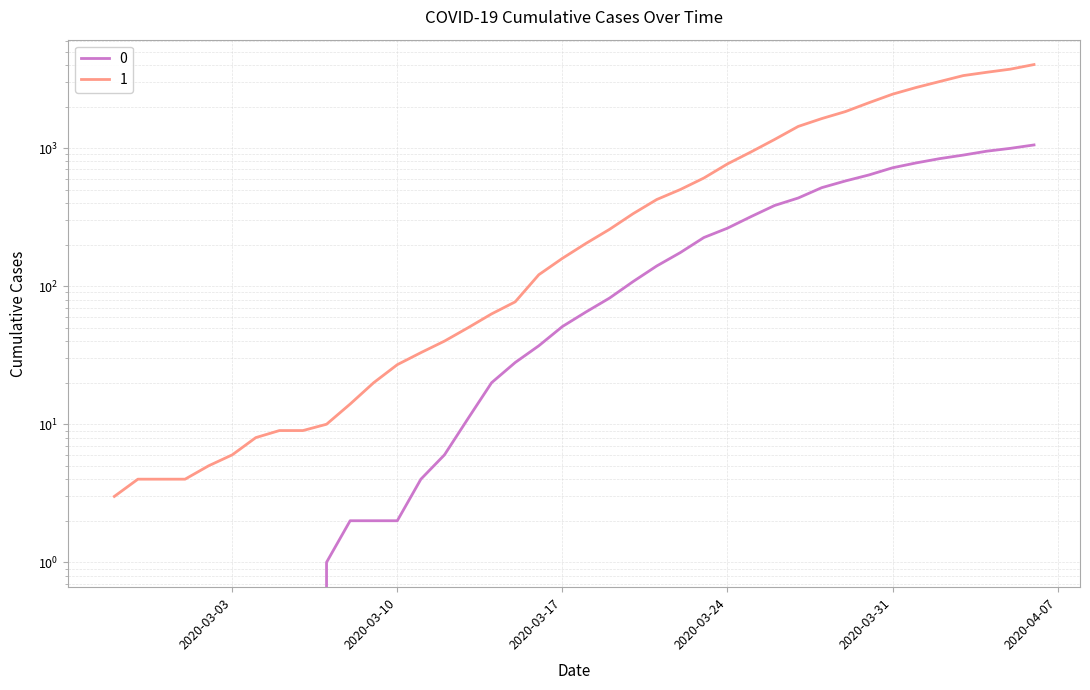

The value of 0 at 2020-03-11 is 4. True or false?

True